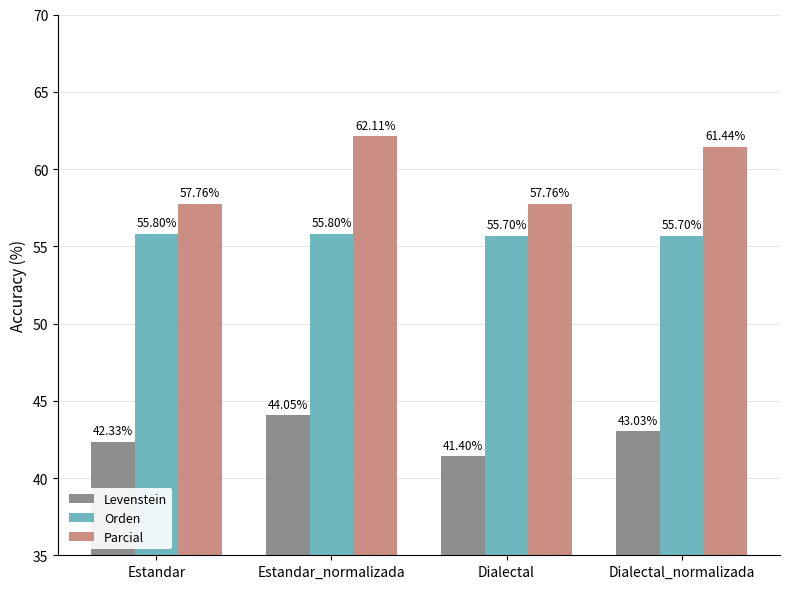

At which category is the sum across all series the highest?

Estandar_normalizada